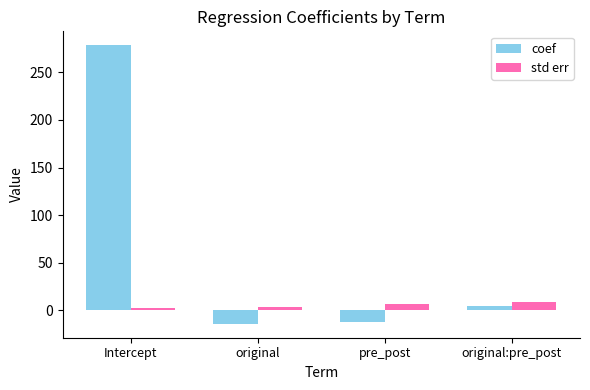

Where is coef nearest to the value 132?

original:pre_post